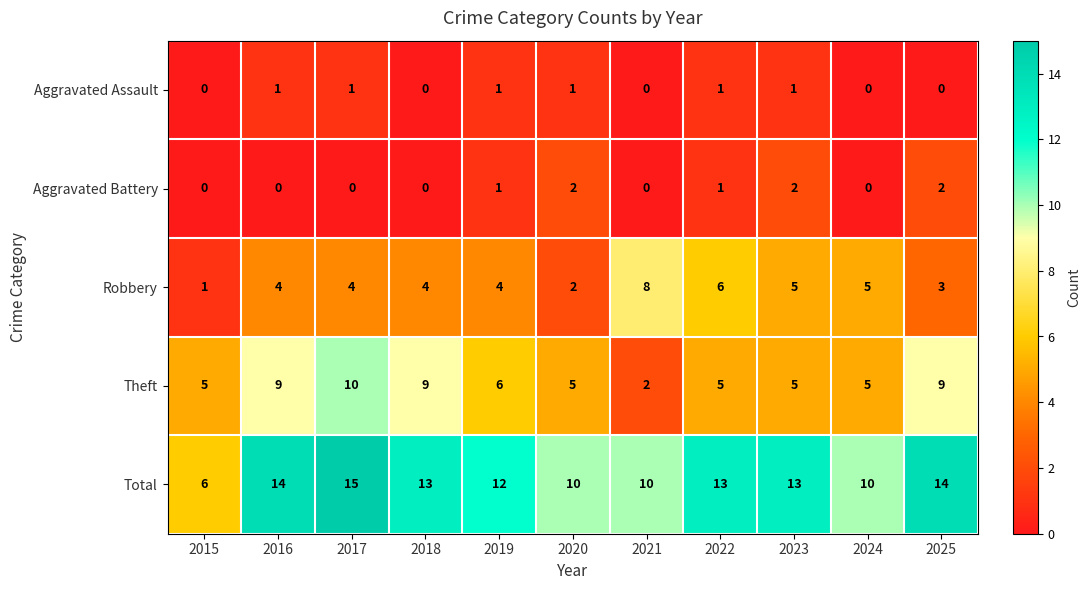

List the series in order of their peak value, highest first.

Total, Theft, Robbery, Aggravated Battery, Aggravated Assault